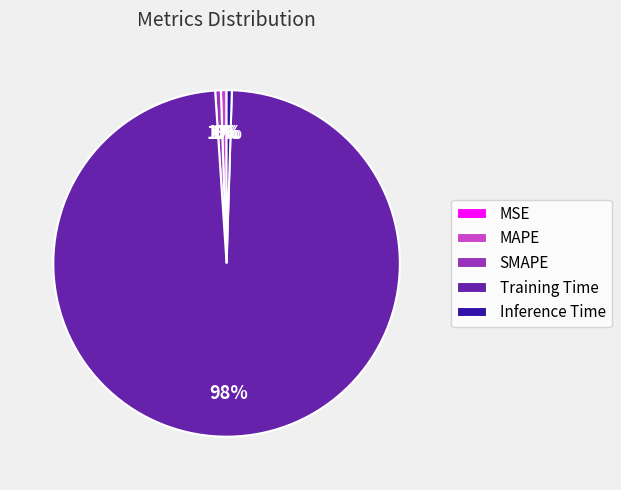

The Training Time slice represents 98% of the pie. True or false?

True